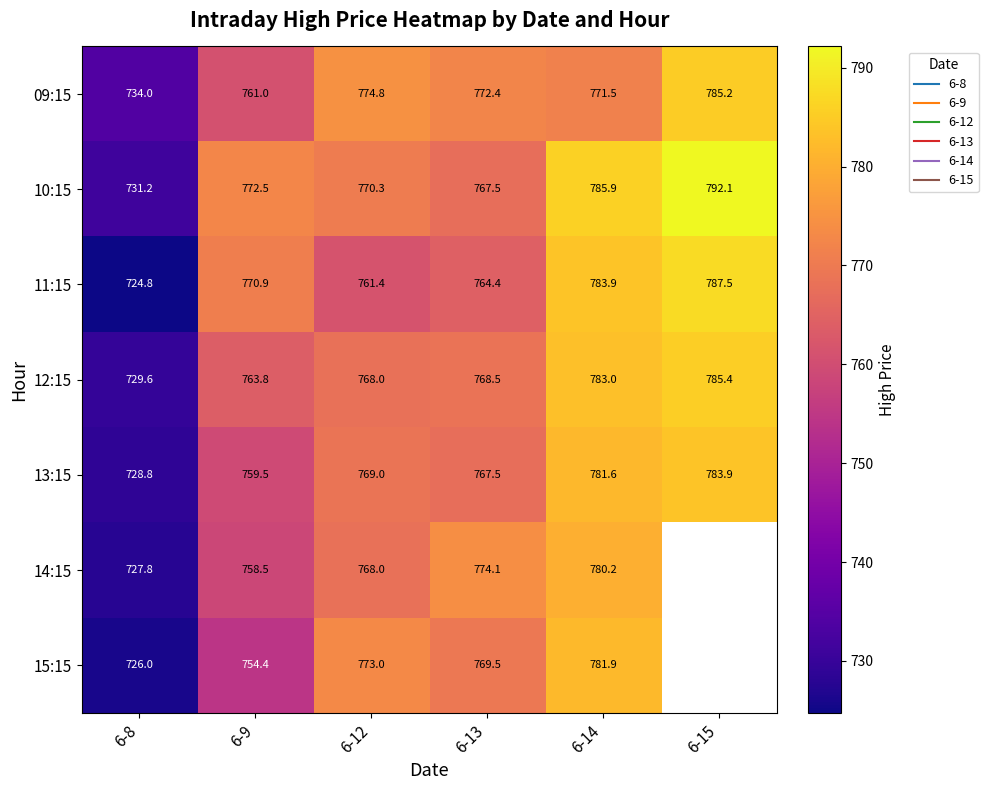

At which label is 14:15 closest to 753?

6-9